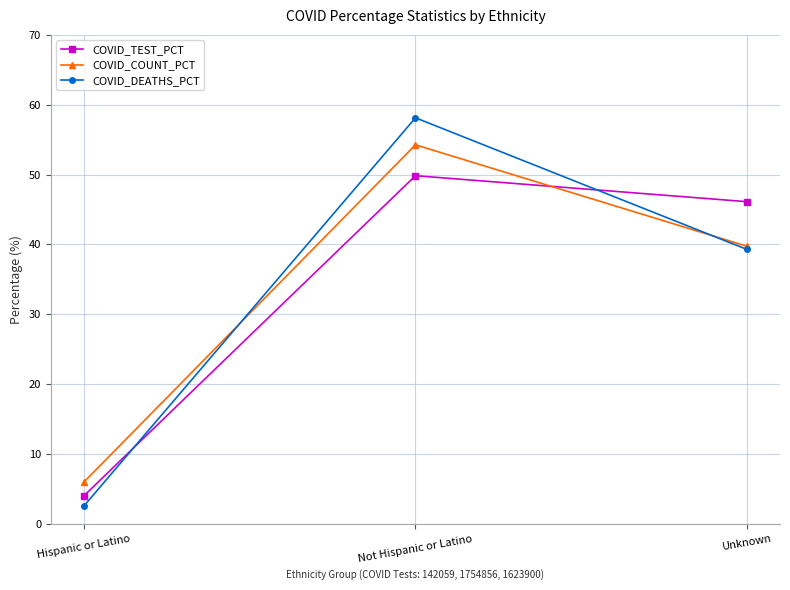

Between Hispanic or Latino and Not Hispanic or Latino, which series saw the biggest shift?

COVID_DEATHS_PCT